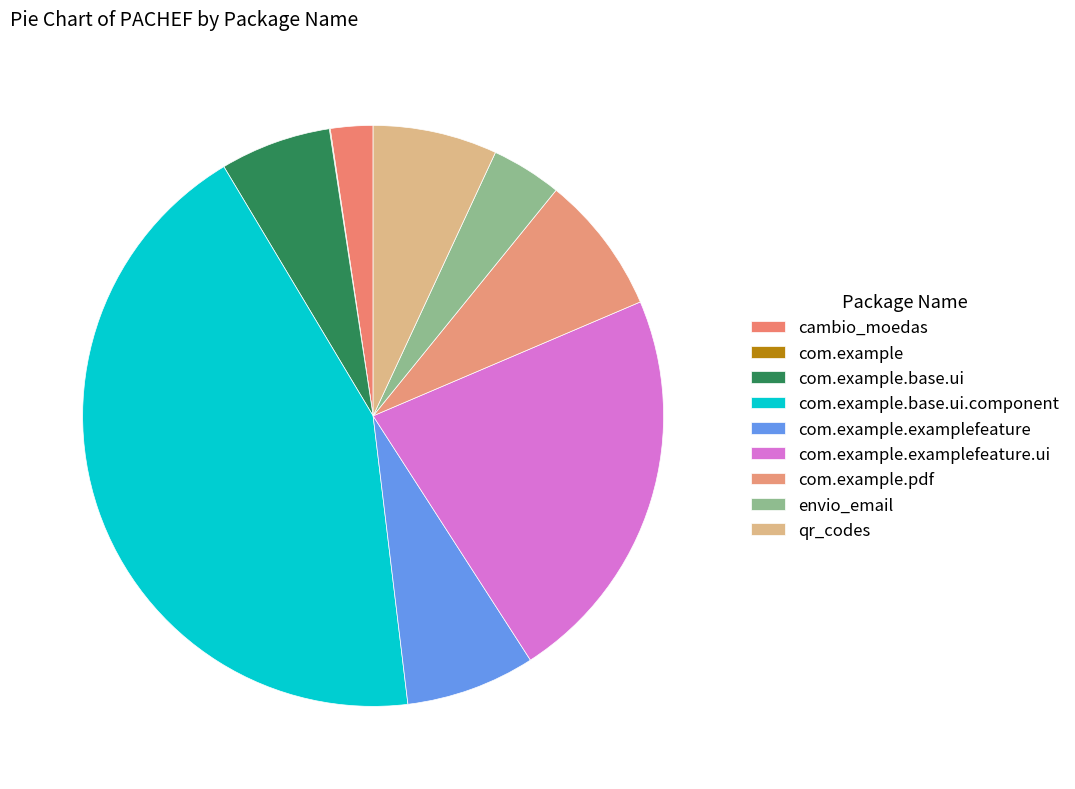

To the nearest percent, what is the average slice percentage?

11%